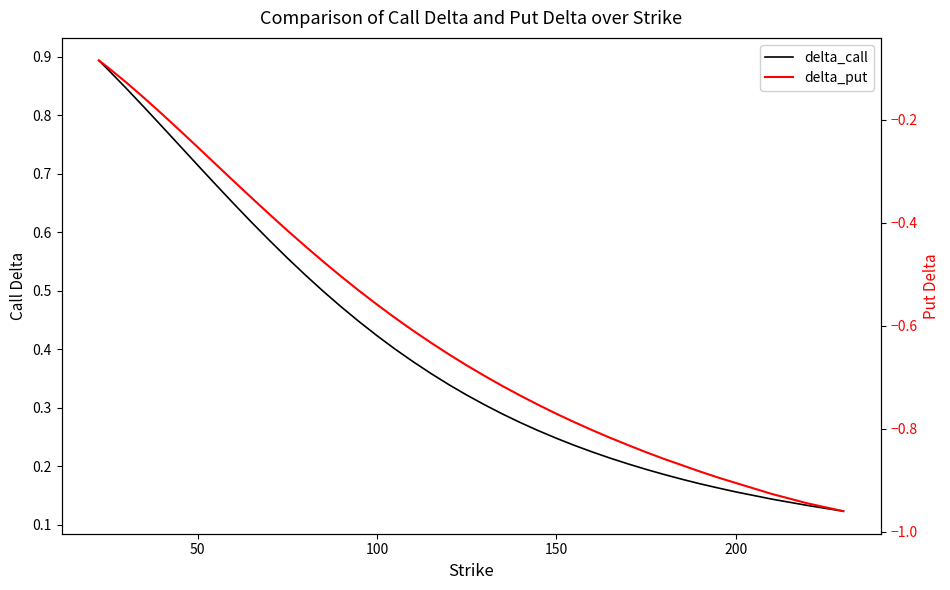

What is the maximum value shown in the chart?

0.9